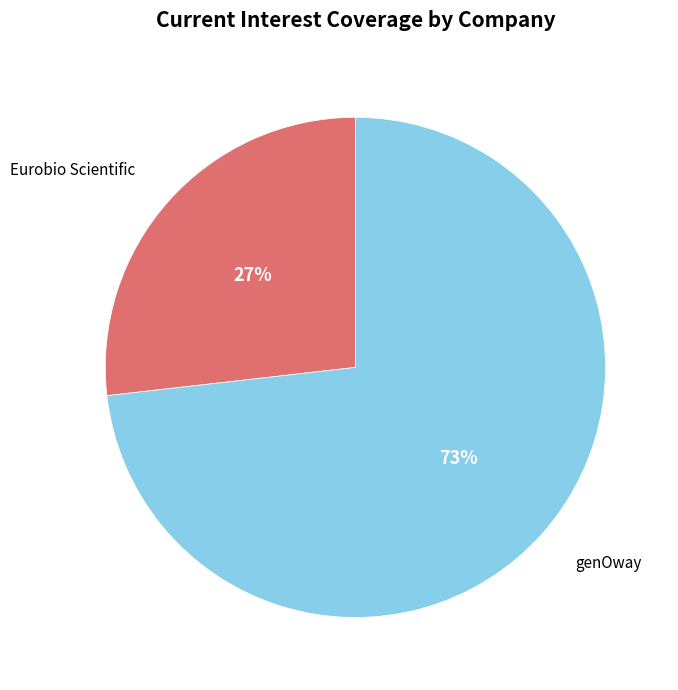

How many segments does this pie chart have?

2